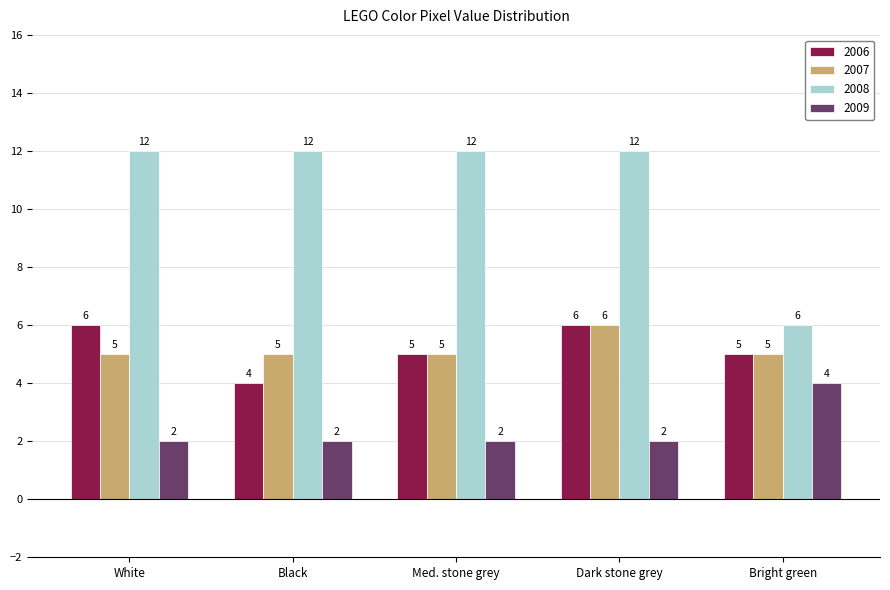

Is the value of 2009 at Dark stone grey greater than the value of 2007 at Dark stone grey?

No